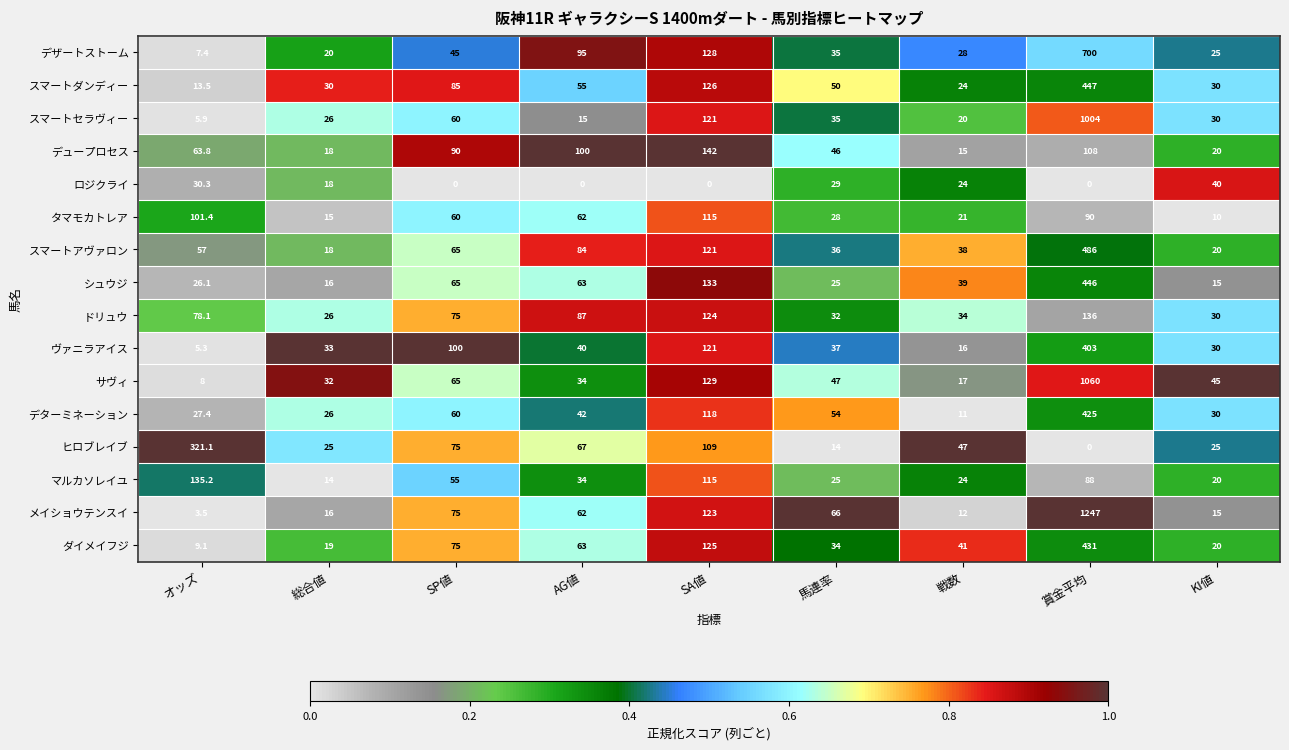

What is the minimum value for ダイメイフジ?

9.1